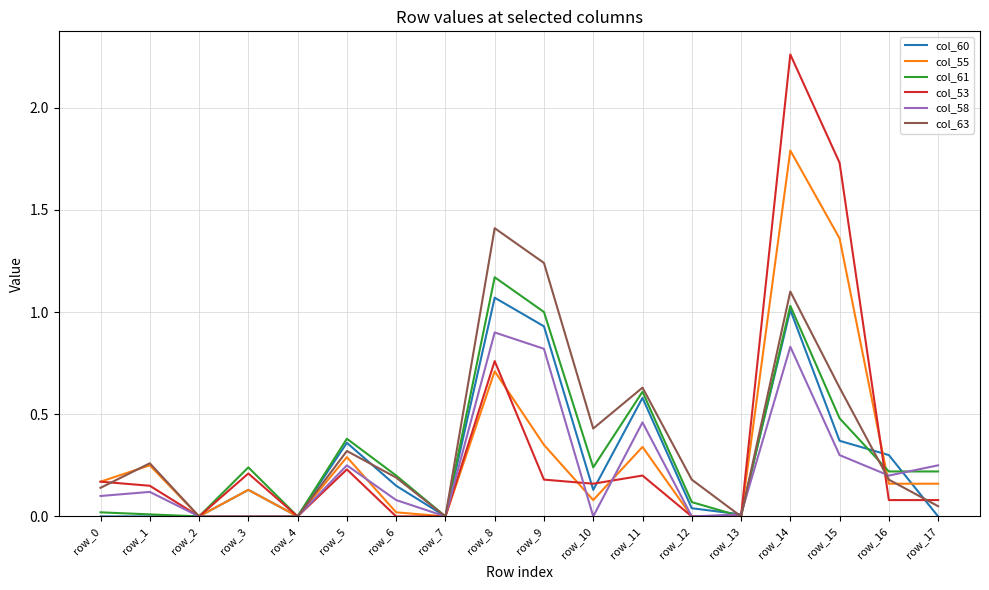

Count the number of categories in the chart.

18